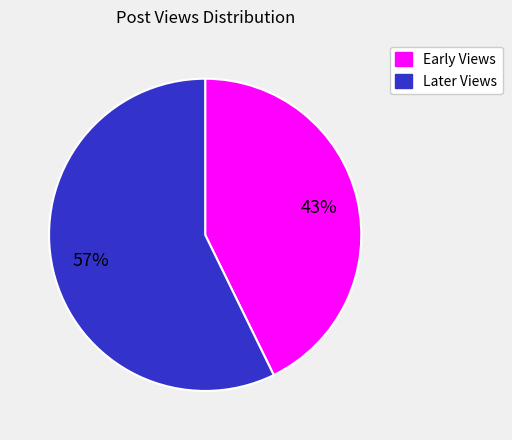

Is there a majority slice in this chart?

Yes